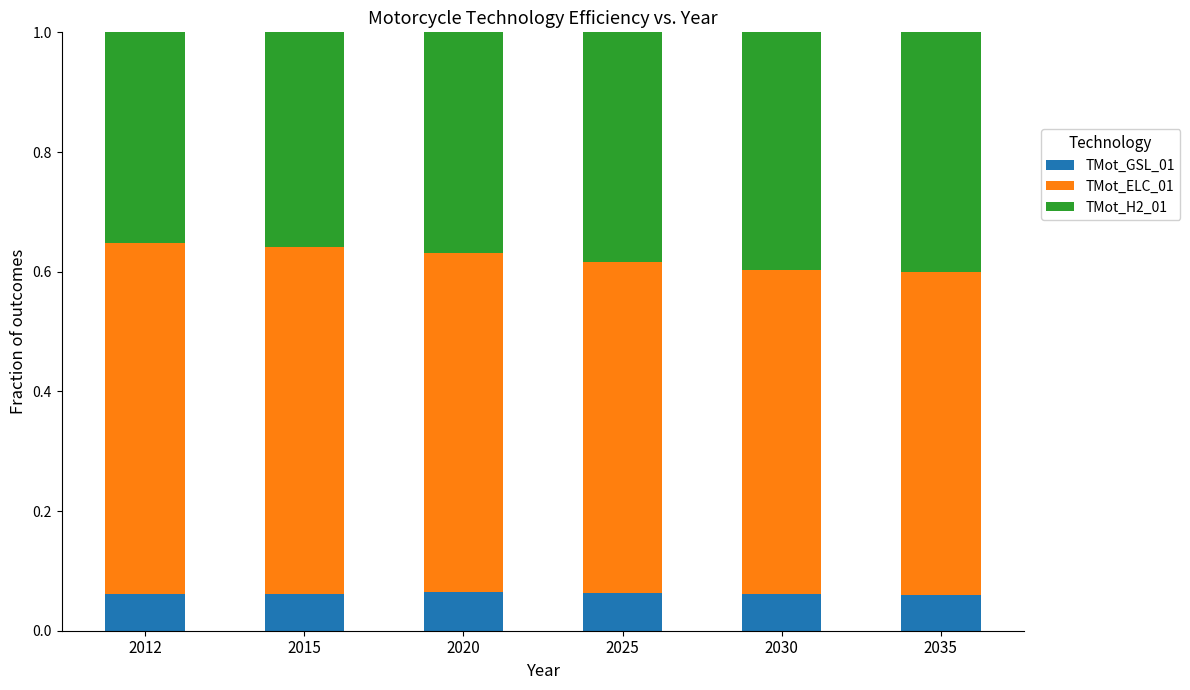

What is the total value across all series at 2015?

1.0